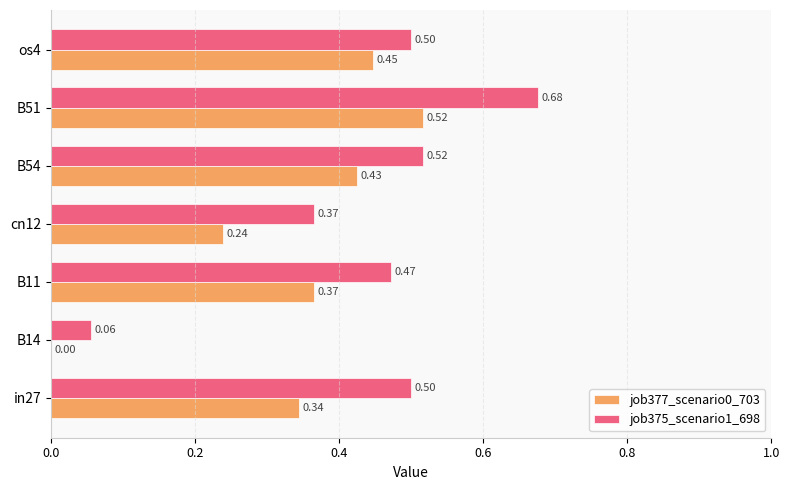

What is the sum of all job375_scenario1_698 values?

3.1